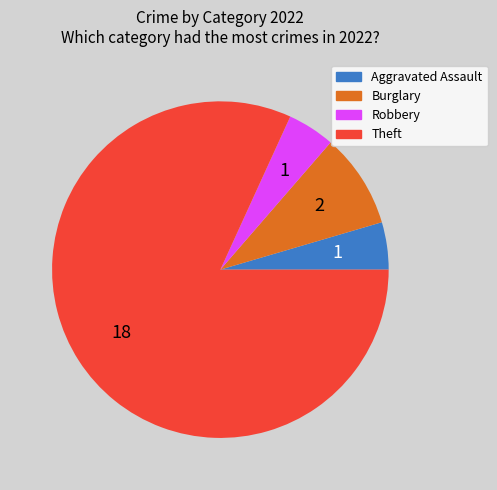

Count the number of slices in the pie.

4